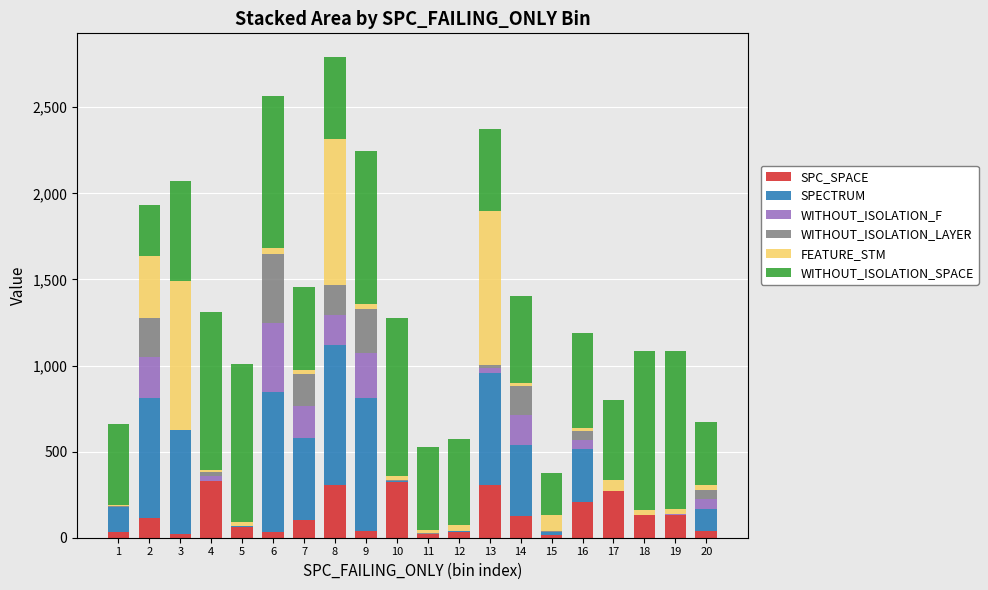

The value of SPC_SPACE at 10 is 463. True or false?

False